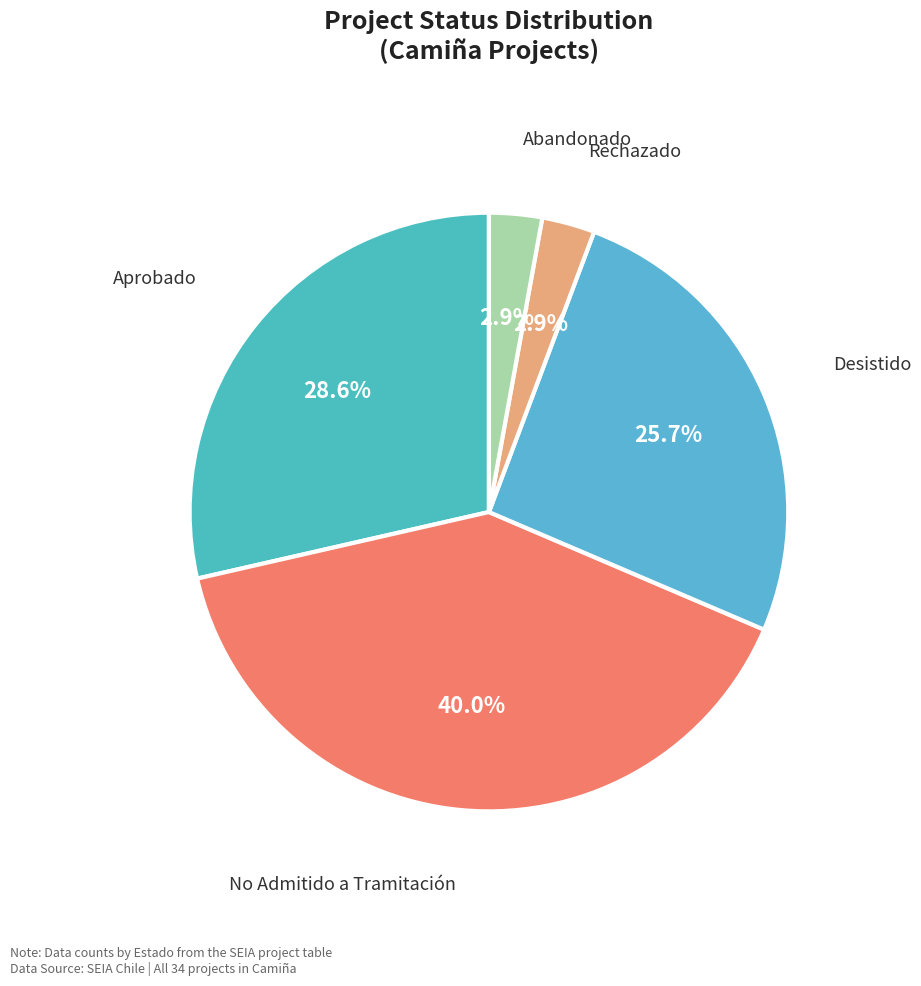

How many segments does this pie chart have?

5